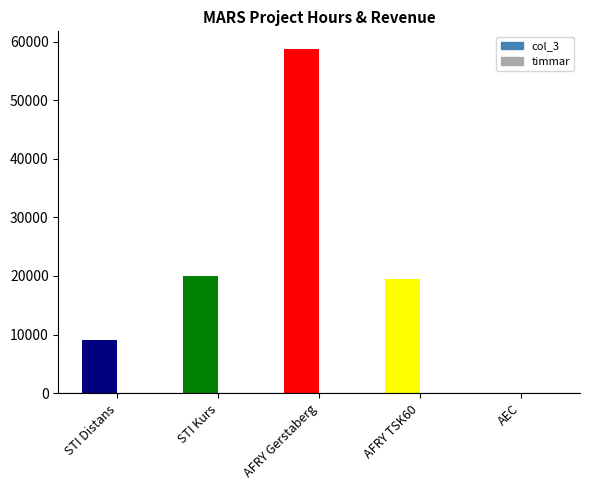

At which category is the sum across all series the highest?

AFRY Gerstaberg